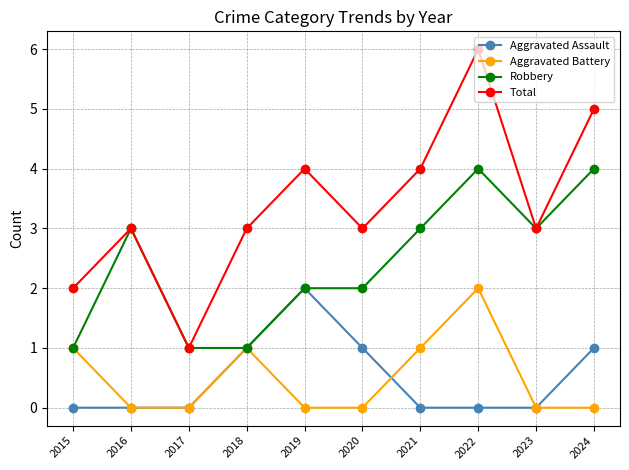

True or false: Aggravated Battery and Total intersect in this chart.

False